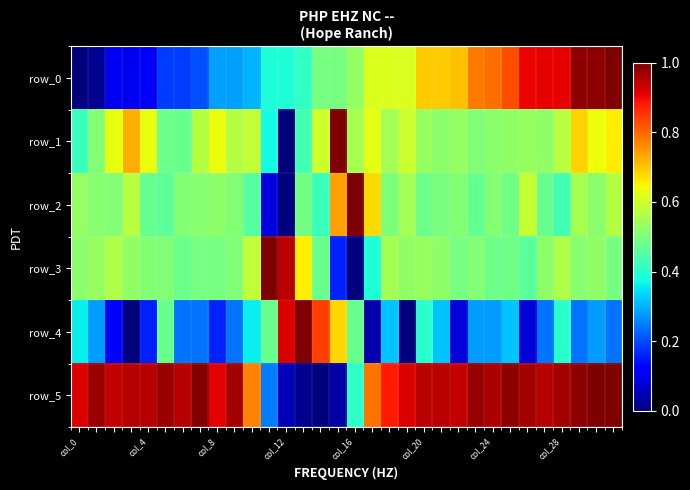

How many values in the row_5 series exceed 0?

31